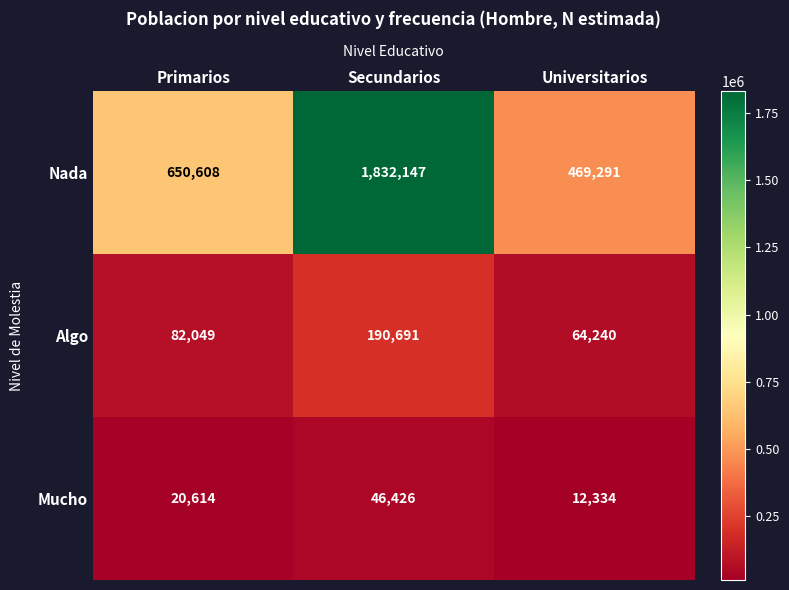

Between Primarios and Universitarios, which series saw the biggest shift?

Nada